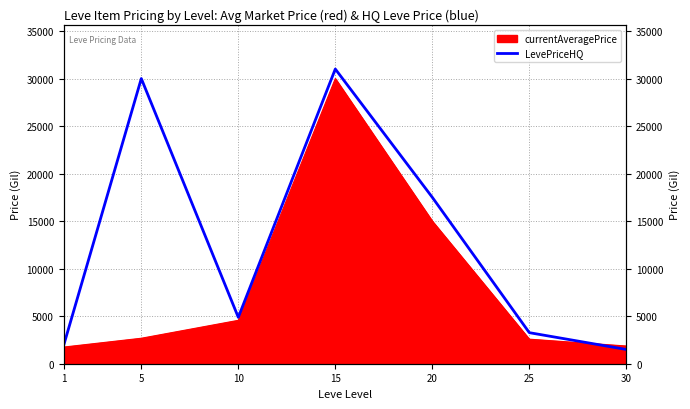

What is the difference between the maximum and minimum values?

29503.0